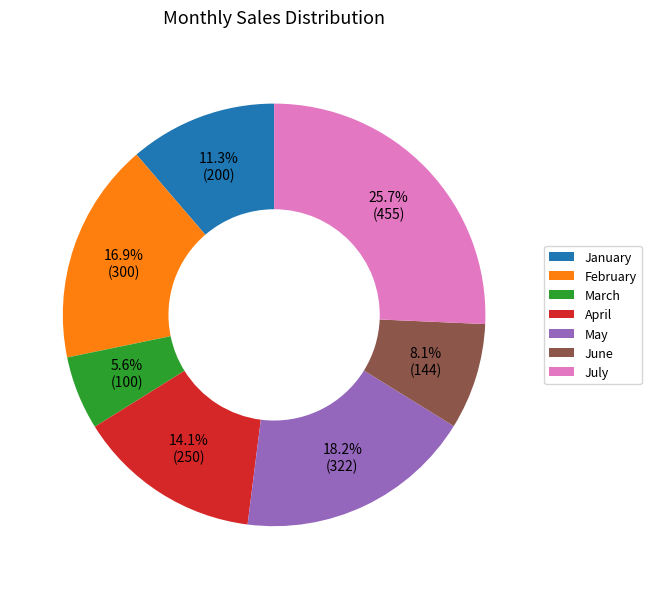

Which category has the smallest portion of the pie?

March